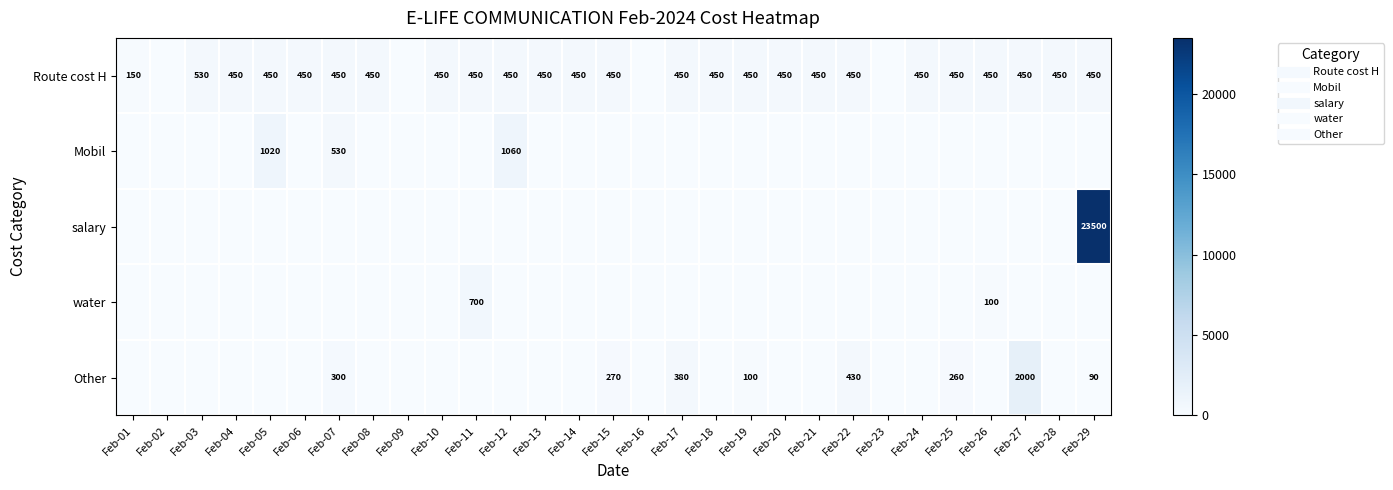

What is the sum of the Route cost H values at Feb-15 and Feb-20?

900